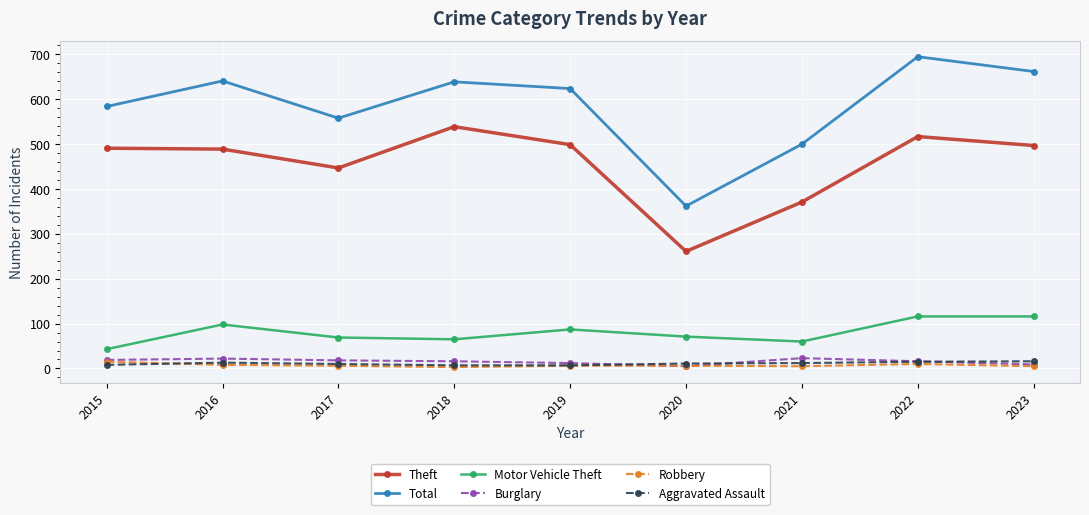

How many lines are shown in the chart?

6